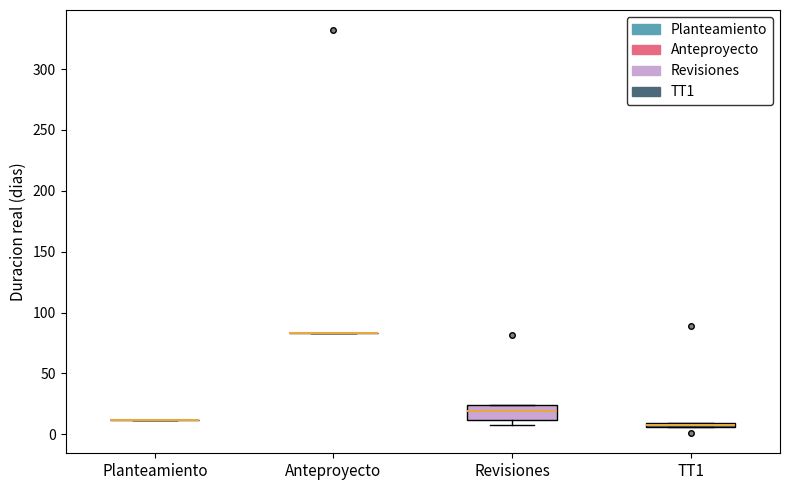

Comparing the boxes themselves (not the whiskers), which one is the tallest?

Revisiones